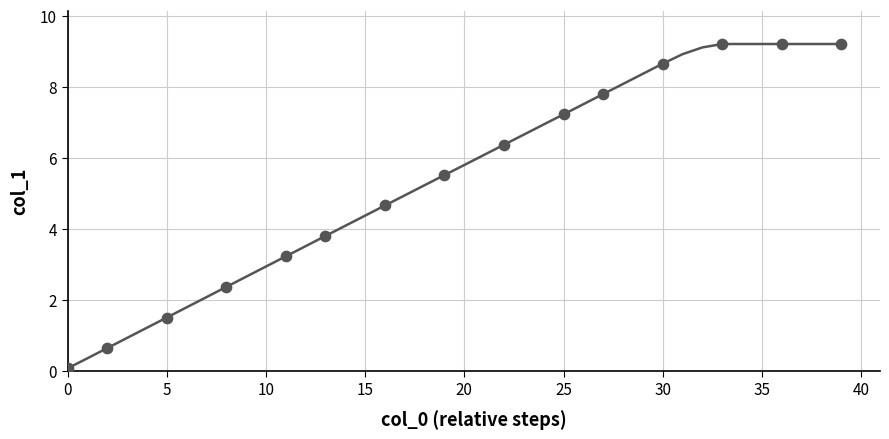

What is the difference between the maximum and minimum values?

9.1